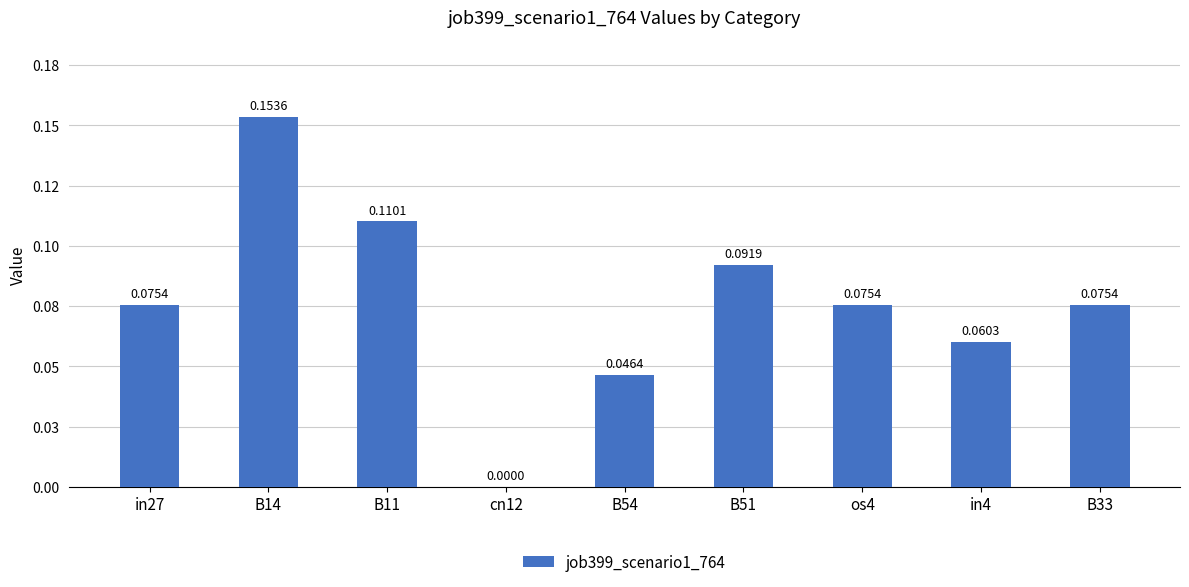

What is the sum of all values?

0.7